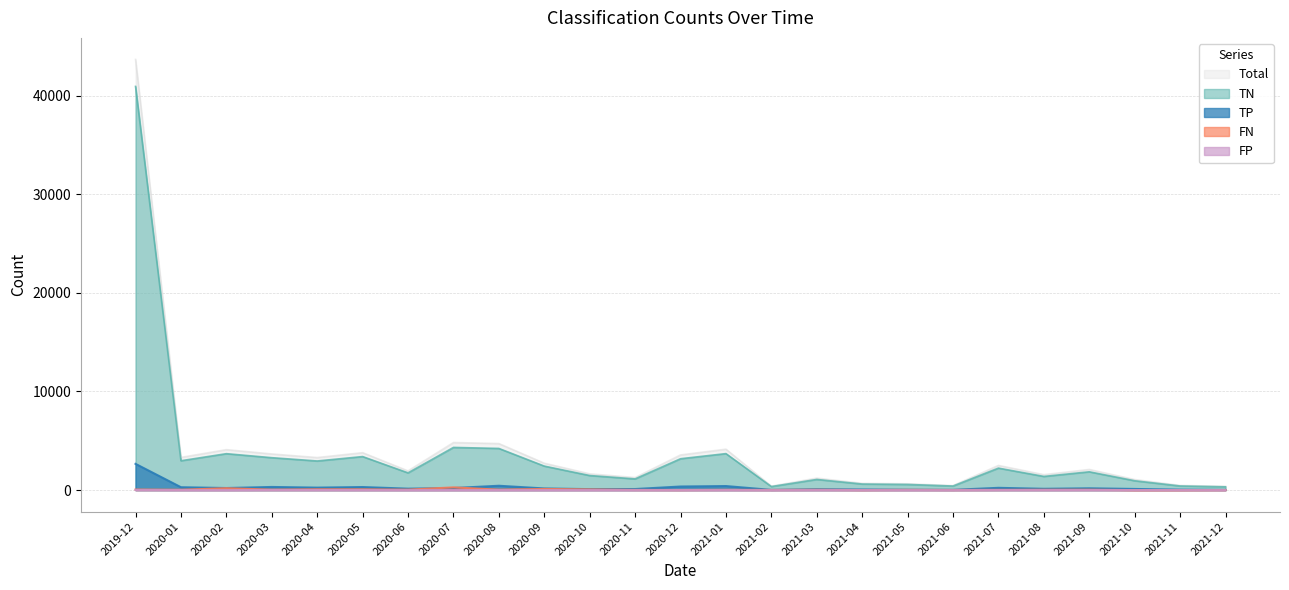

What is the label of the 12th point from the right?

2021-01